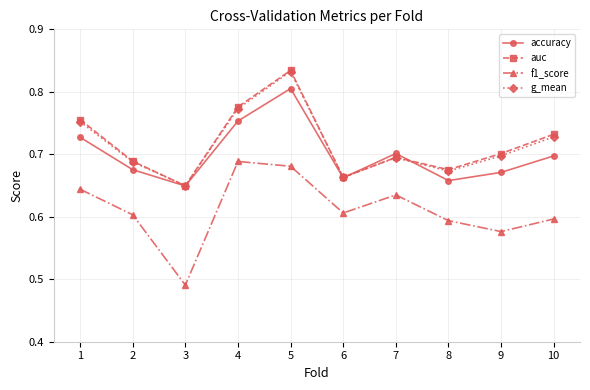

What is the total value across all series at 4?

3.0